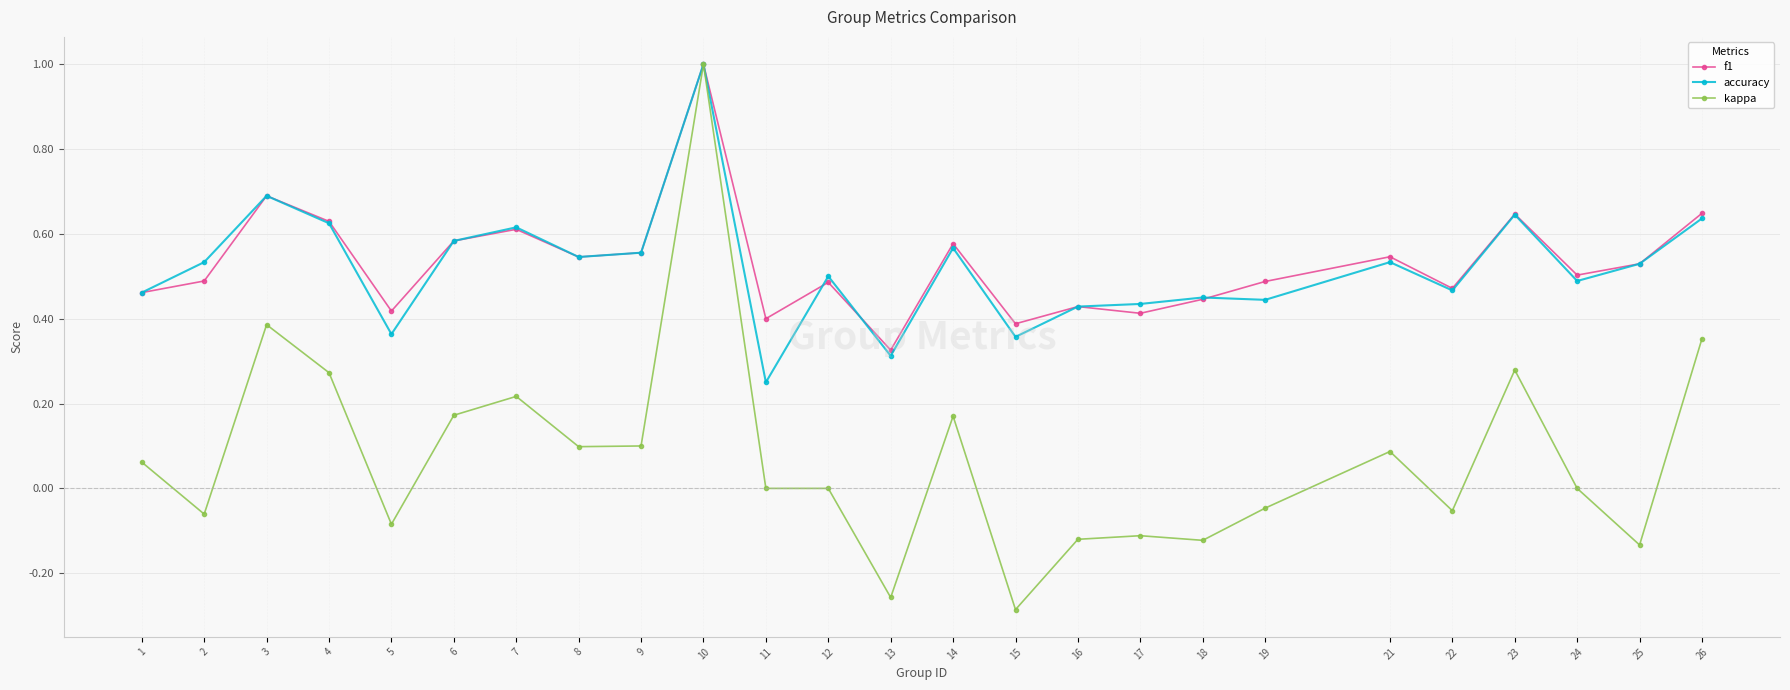

Where is the first local maximum for kappa?

3